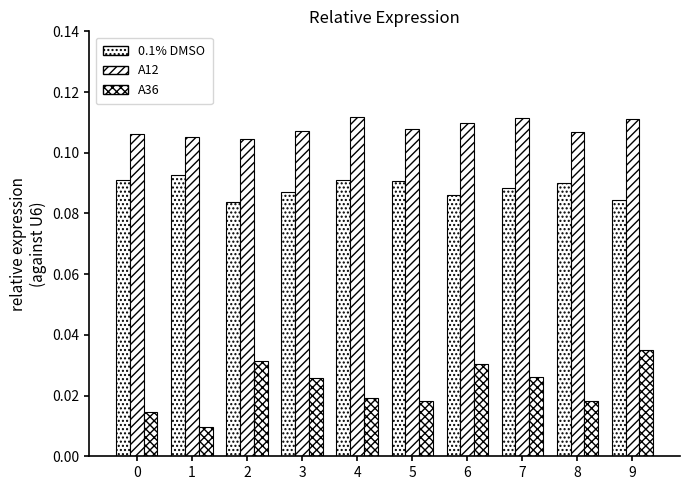

How many distinct data groups are displayed?

3